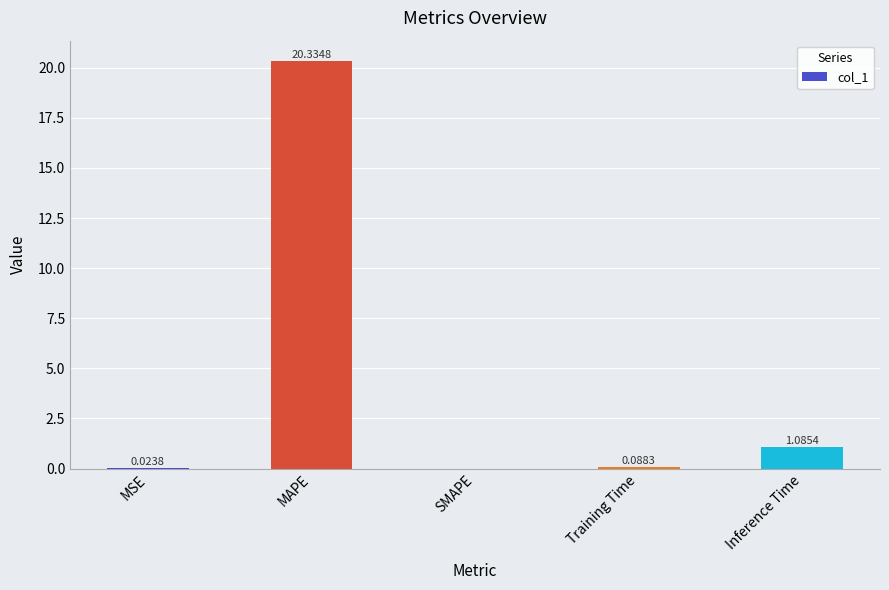

Which has a higher value, SMAPE or Training Time?

Training Time